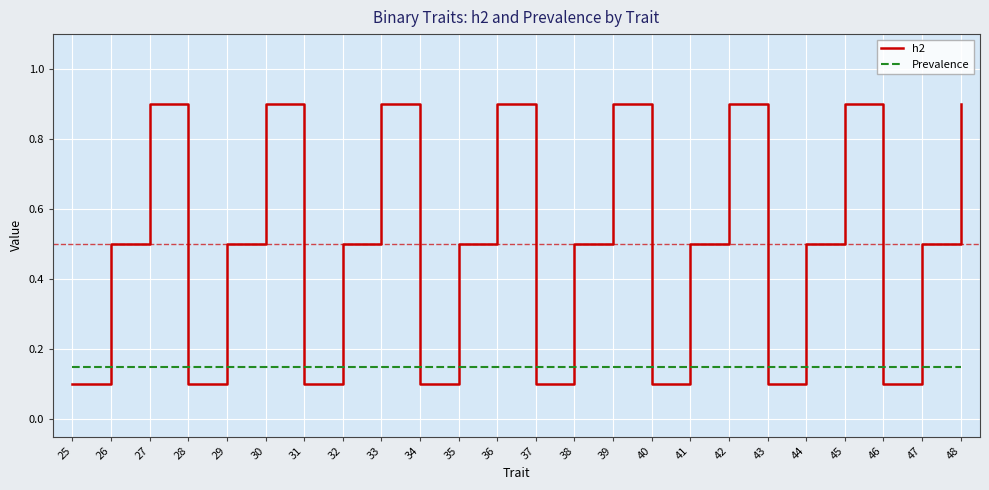

Which series has the widest spread of values?

h2